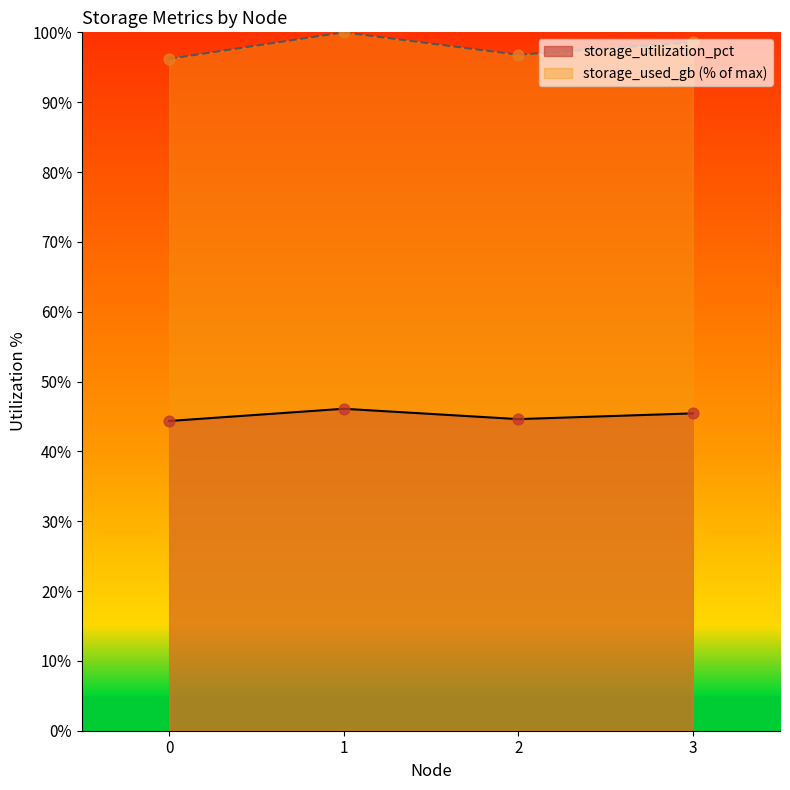

At which category is the sum across all series the highest?

1